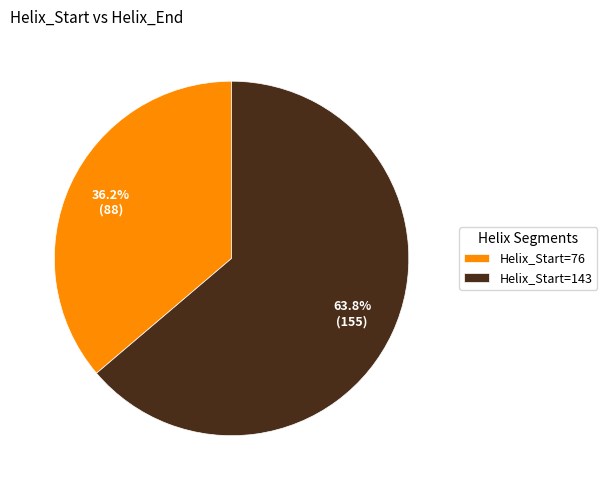

How many slices are in this pie chart?

2